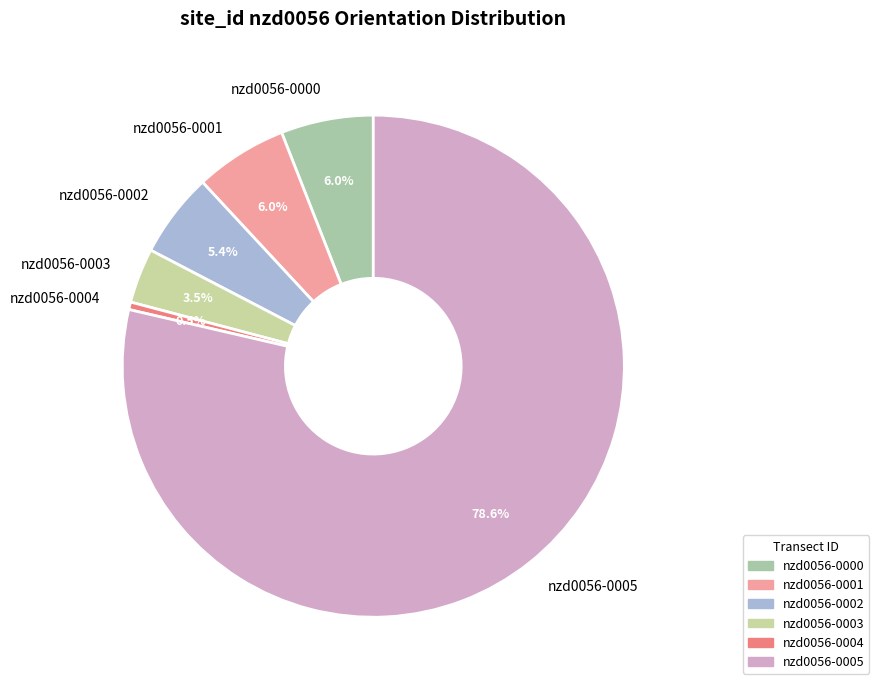

Combined, what portion of the pie is nzd0056-0005 and nzd0056-0004?

79.1%